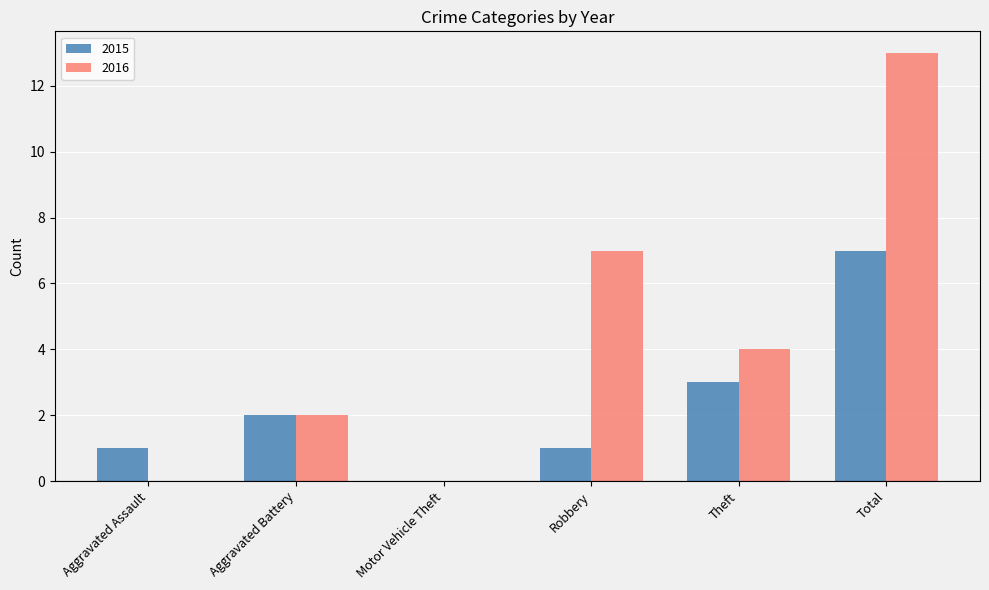

At which category is the sum across all series the highest?

Total